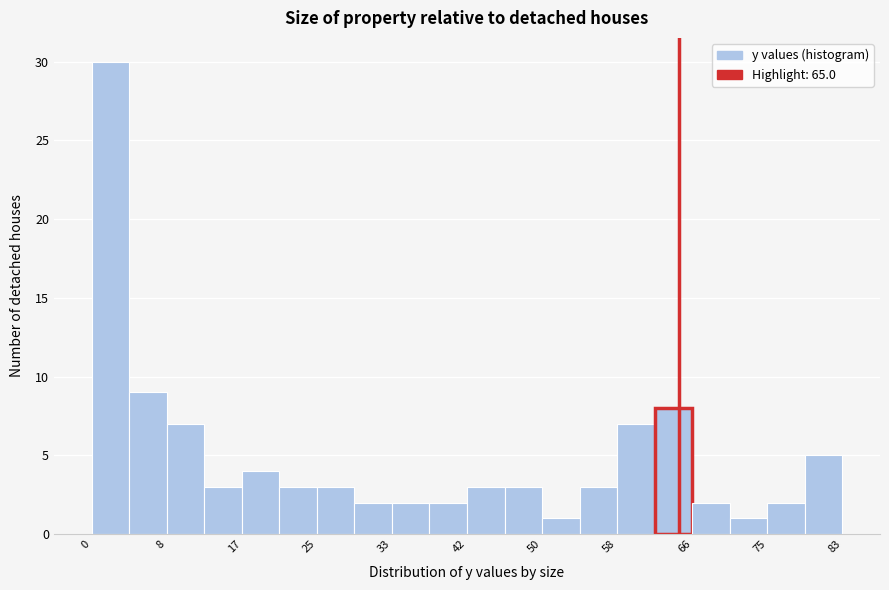

Reading left to right, transcribe this chart: for each bar, give the range it covers on the x-axis and its height. Neither the bar edges nor the heights are printed on the chart, so give them approximately, as read against the axes.

0 to 4: 30
4 to 8: 9
8 to 12: 7
12 to 17: 3
17 to 21: 4
21 to 25: 3
25 to 29: 3
29 to 33: 2
33 to 37: 2
37 to 42: 2
42 to 46: 3
46 to 50: 3
50 to 54: 1
54 to 58: 3
58 to 62: 7
62 to 66: 8
66 to 71: 2
71 to 75: 1
75 to 79: 2
79 to 83: 5